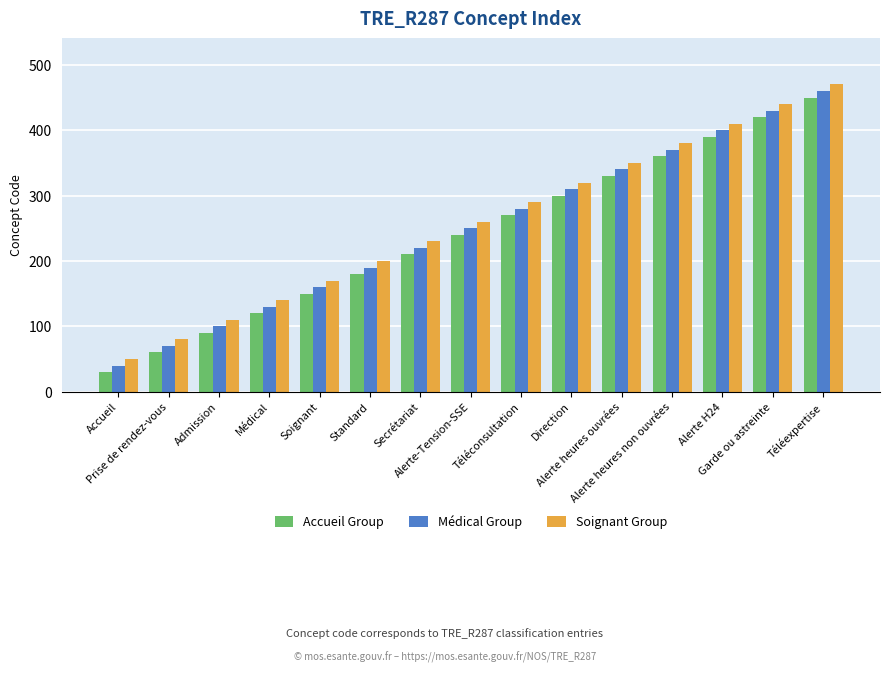

What are all the series names shown in the legend?

Accueil Group, Médical Group, Soignant Group